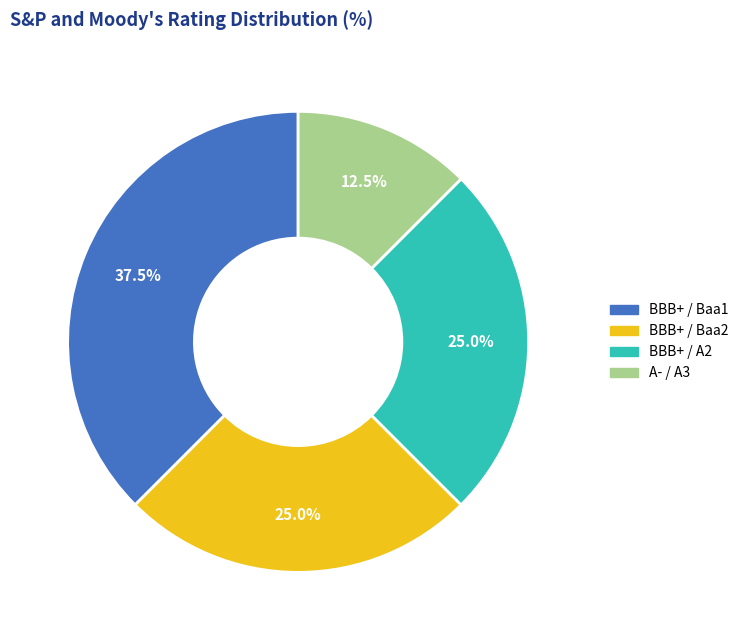

What is the ratio of the value at BBB+ / Baa2 to the value at A- / A3?

2.0